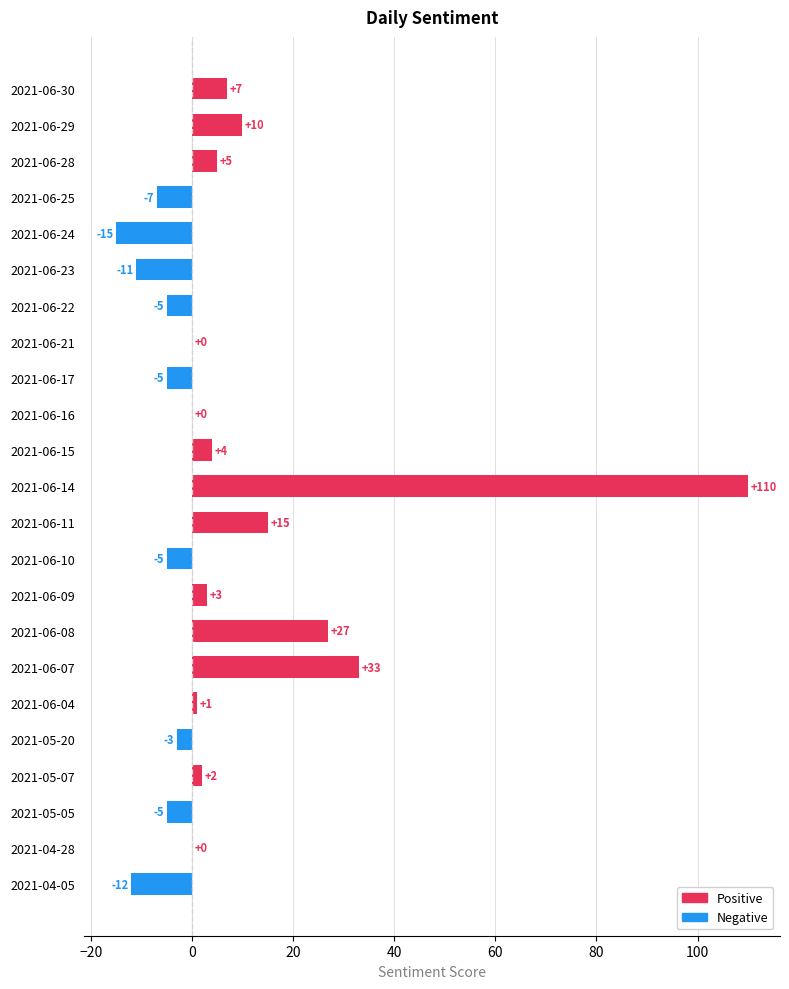

How many series are shown in this chart?

1